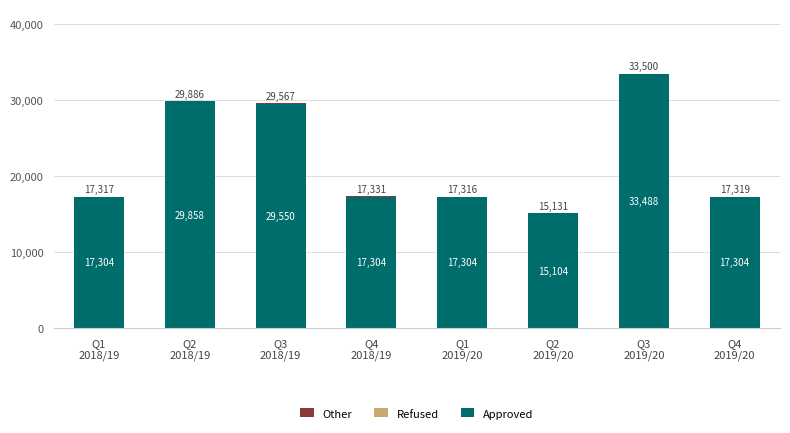

What is the sum of all Approved values?

177216